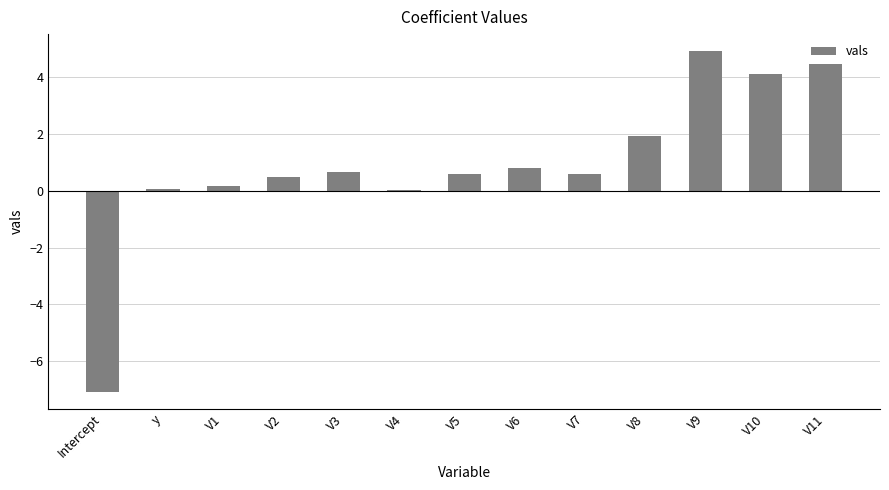

Are the bars horizontal?

No